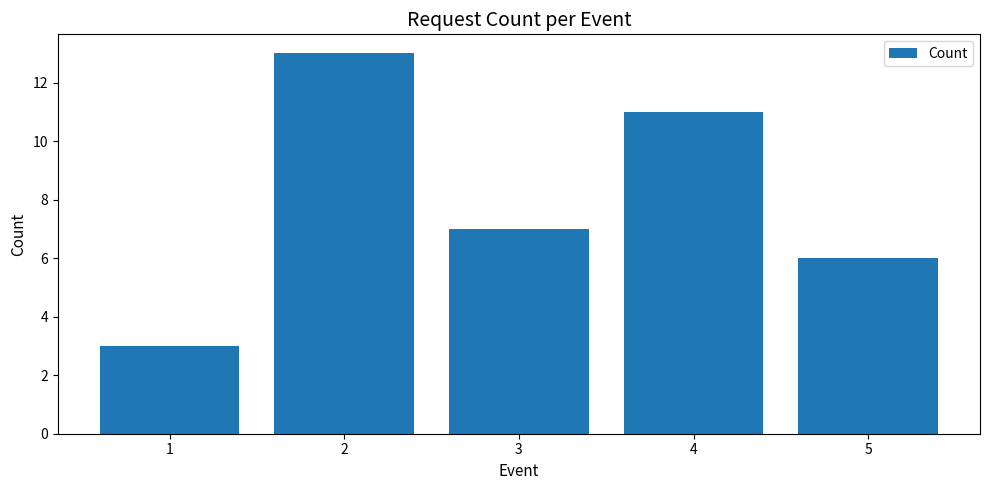

Does the chart contain any negative values?

No